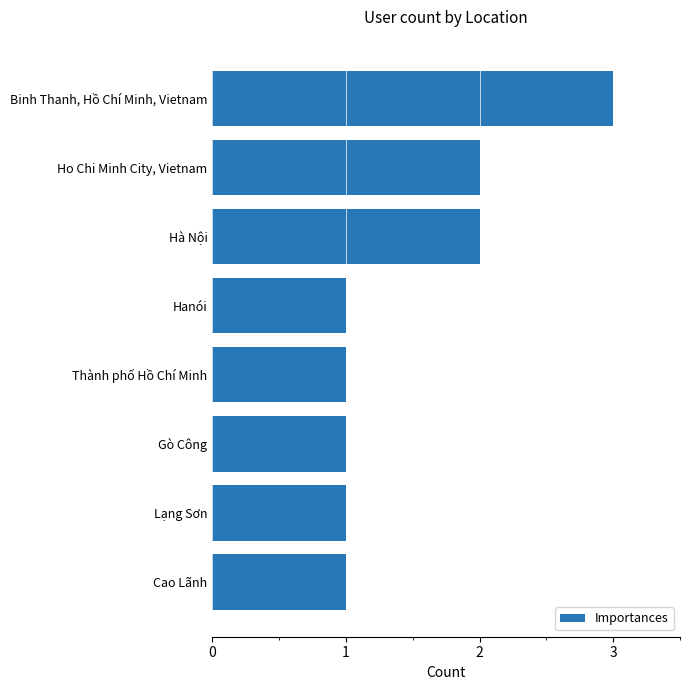

Approximately how many times larger is the value at Binh Thanh, Hồ Chí Minh, Vietnam compared to Thành phố Hồ Chí Minh?

3.0